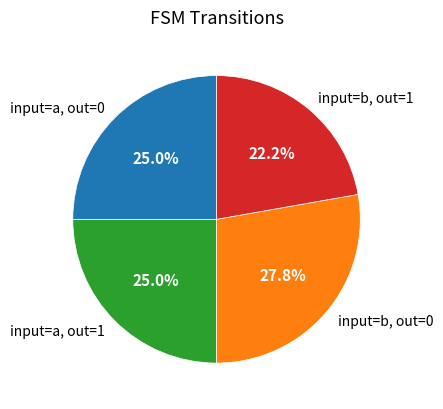

What is the largest slice in the pie chart?

input=b, out=0